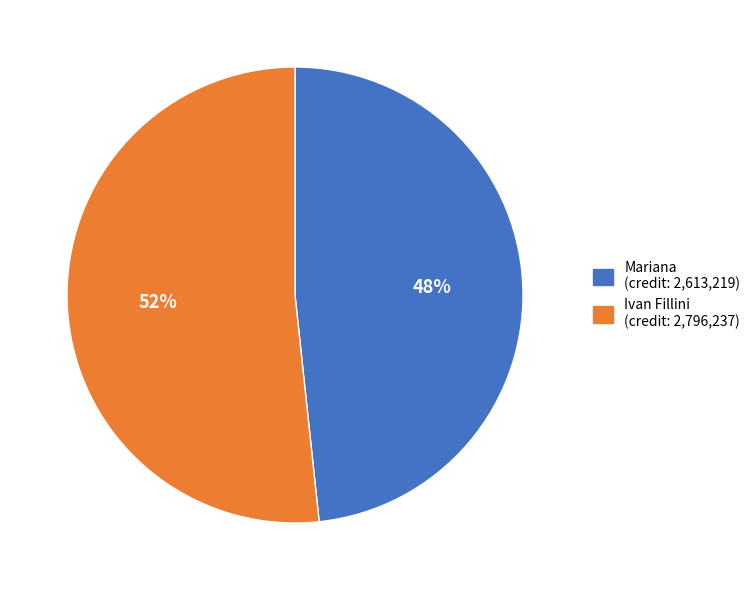

To the nearest percent, what is the average slice percentage?

50%